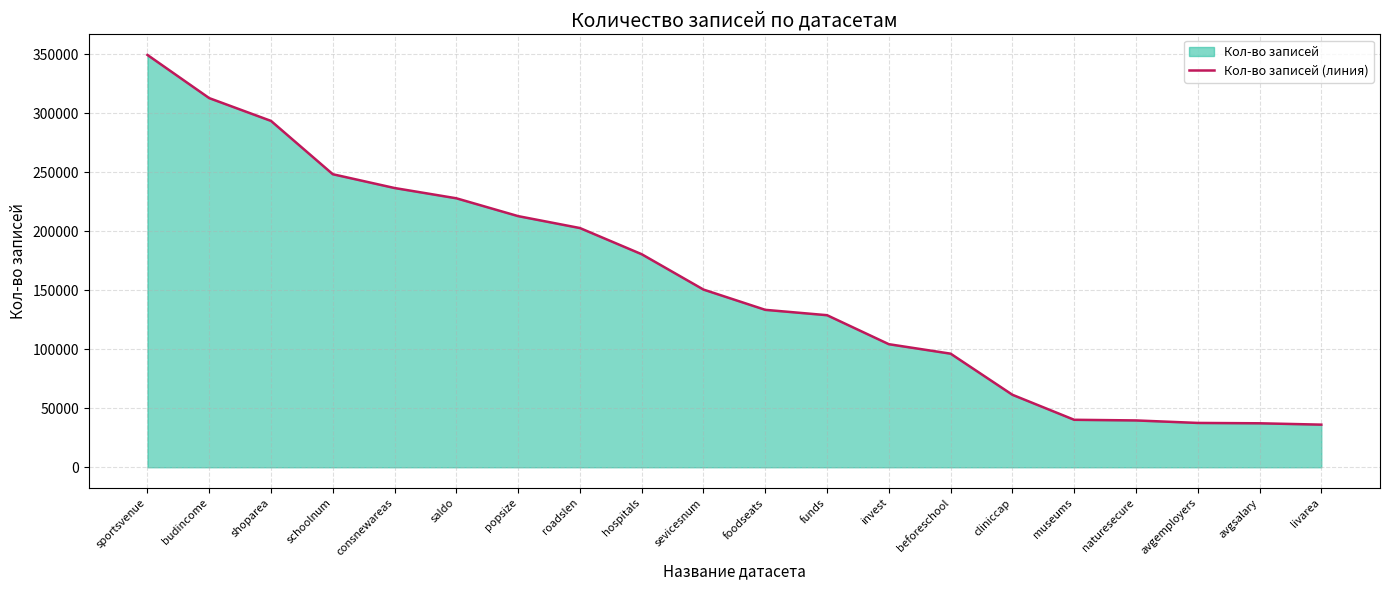

True or false: the data shows 168609 at funds.

False